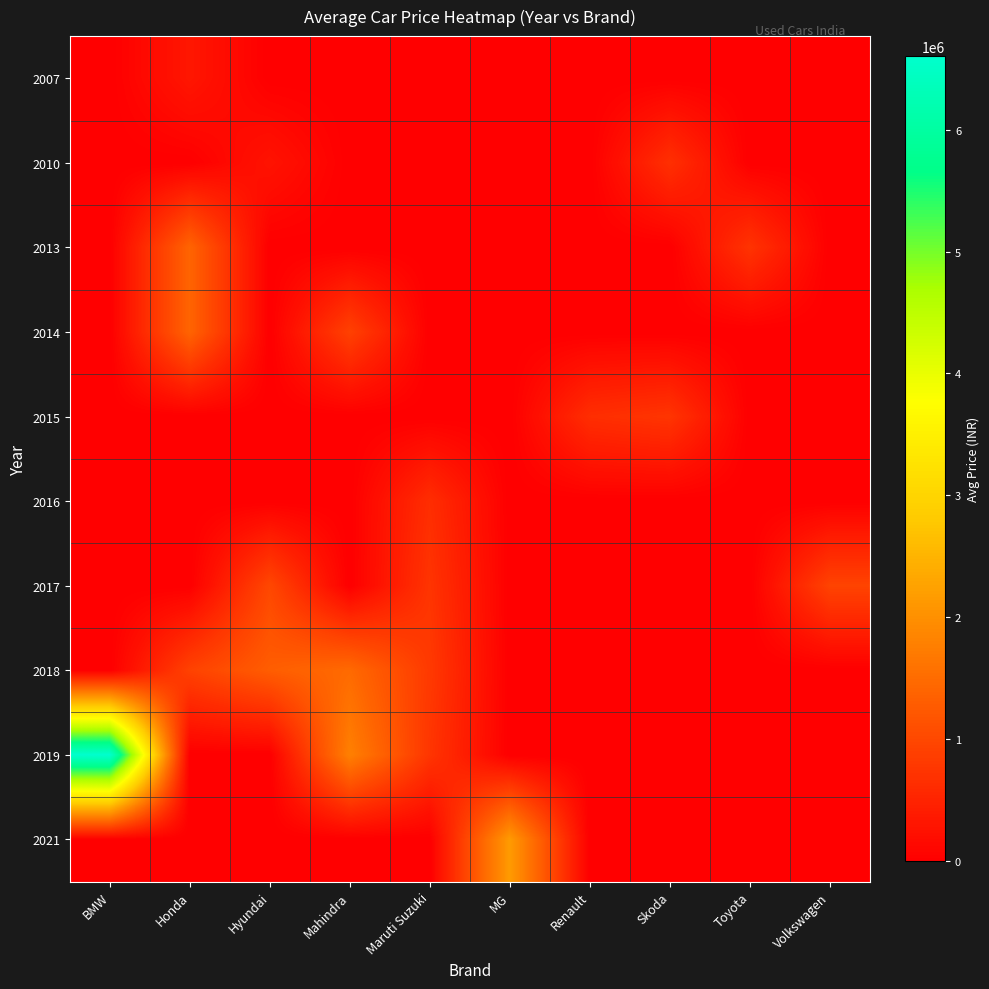

Reading left to right, transcribe all the data shown in this chart.

2007: BMW=0	Honda=325000	Hyundai=0	Mahindra=0	Maruti Suzuki=0	MG=0	Renault=0	Skoda=0	Toyota=0	Volkswagen=0
2010: BMW=0	Honda=0	Hyundai=280000	Mahindra=0	Maruti Suzuki=0	MG=0	Renault=0	Skoda=675000	Toyota=0	Volkswagen=0
2013: BMW=0	Honda=1399000	Hyundai=0	Mahindra=0	Maruti Suzuki=0	MG=0	Renault=0	Skoda=0	Toyota=725000	Volkswagen=0
2014: BMW=0	Honda=1399000	Hyundai=0	Mahindra=915000	Maruti Suzuki=0	MG=0	Renault=0	Skoda=0	Toyota=0	Volkswagen=0
2015: BMW=0	Honda=0	Hyundai=0	Mahindra=0	Maruti Suzuki=0	MG=0	Renault=650000	Skoda=745000	Toyota=0	Volkswagen=0
2016: BMW=0	Honda=0	Hyundai=0	Mahindra=0	Maruti Suzuki=645000	MG=0	Renault=0	Skoda=0	Toyota=0	Volkswagen=0
2017: BMW=0	Honda=0	Hyundai=1003166	Mahindra=0	Maruti Suzuki=735000	MG=0	Renault=0	Skoda=0	Toyota=0	Volkswagen=945000
2018: BMW=0	Honda=925000	Hyundai=1305000	Mahindra=1481666	Maruti Suzuki=807500	MG=0	Renault=0	Skoda=0	Toyota=0	Volkswagen=0
2019: BMW=6600000	Honda=0	Hyundai=0	Mahindra=1785000	Maruti Suzuki=745000	MG=0	Renault=0	Skoda=0	Toyota=0	Volkswagen=0
2021: BMW=0	Honda=0	Hyundai=0	Mahindra=0	Maruti Suzuki=0	MG=2150000	Renault=0	Skoda=0	Toyota=0	Volkswagen=0